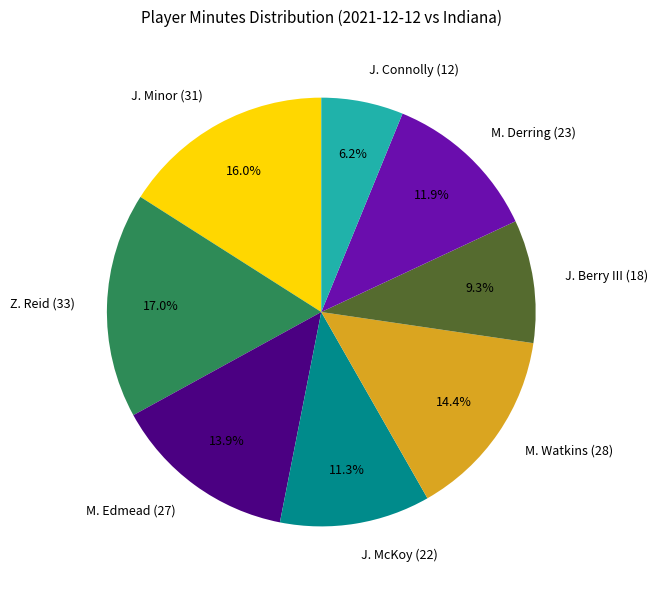

The J. Connolly slice represents 1% of the pie. True or false?

False